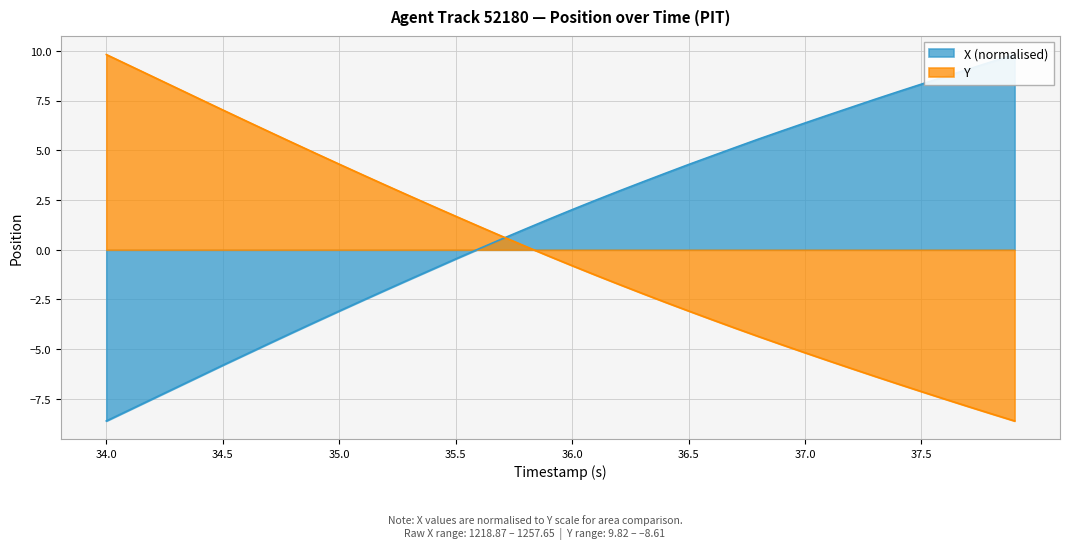

How many negative values does the X series have?

16